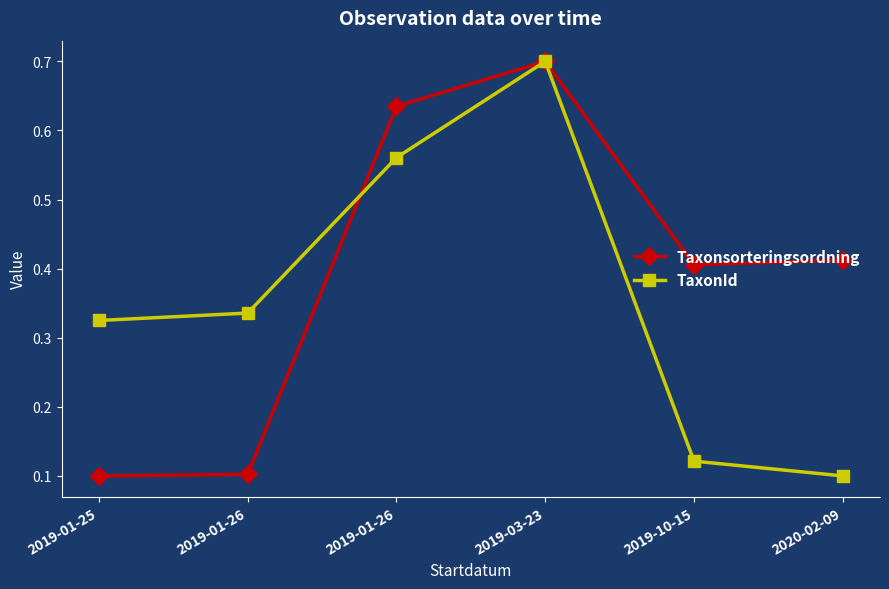

Count the number of categories in the chart.

6